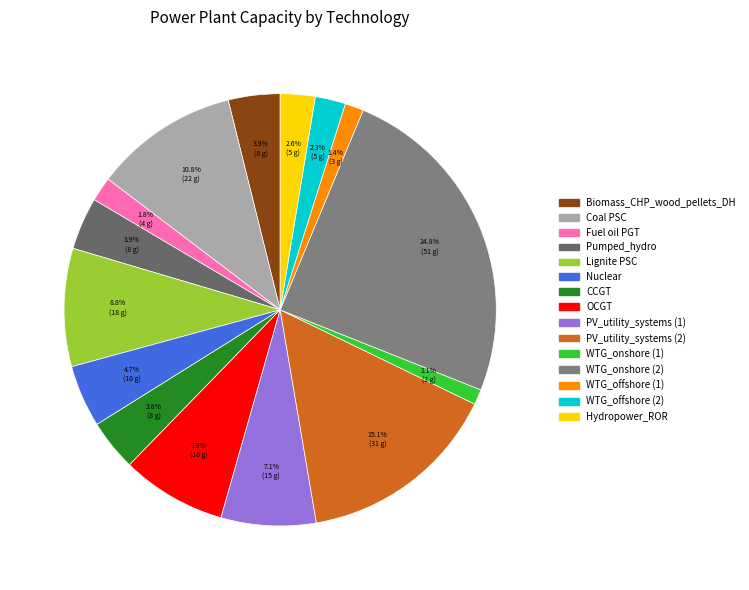

Count the number of slices in the pie.

15